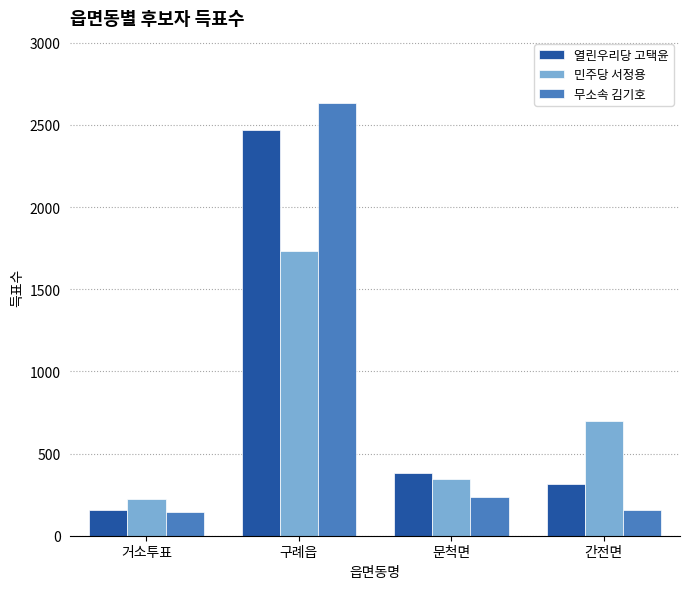

What is the label of the 4th bar from the right?

거소투표